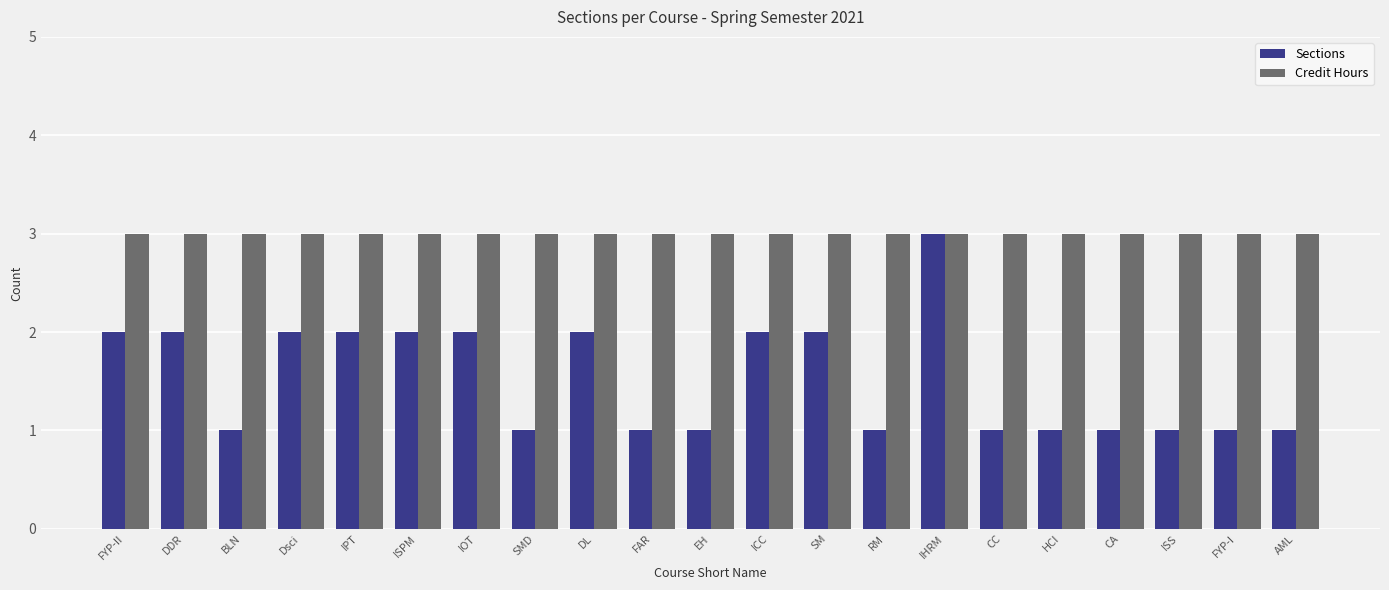

Is it true that Credit Hours equals 3 at IPT?

True